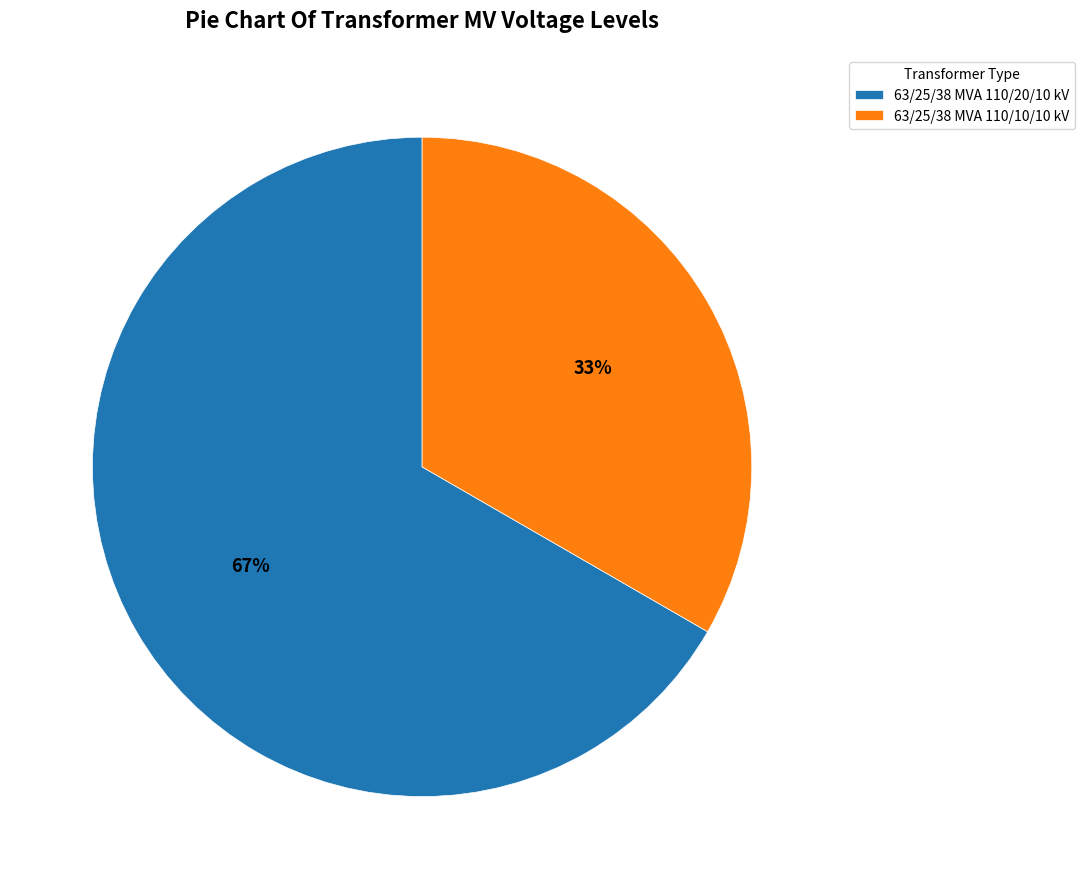

Is the sum of 63/25/38 MVA 110/10/10 kV and 63/25/38 MVA 110/20/10 kV greater than half?

Yes